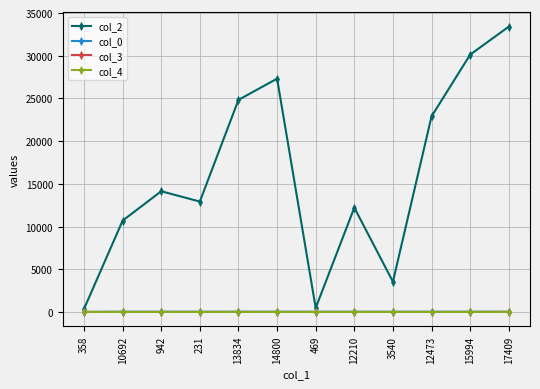

Which series has the widest spread of values?

col_2